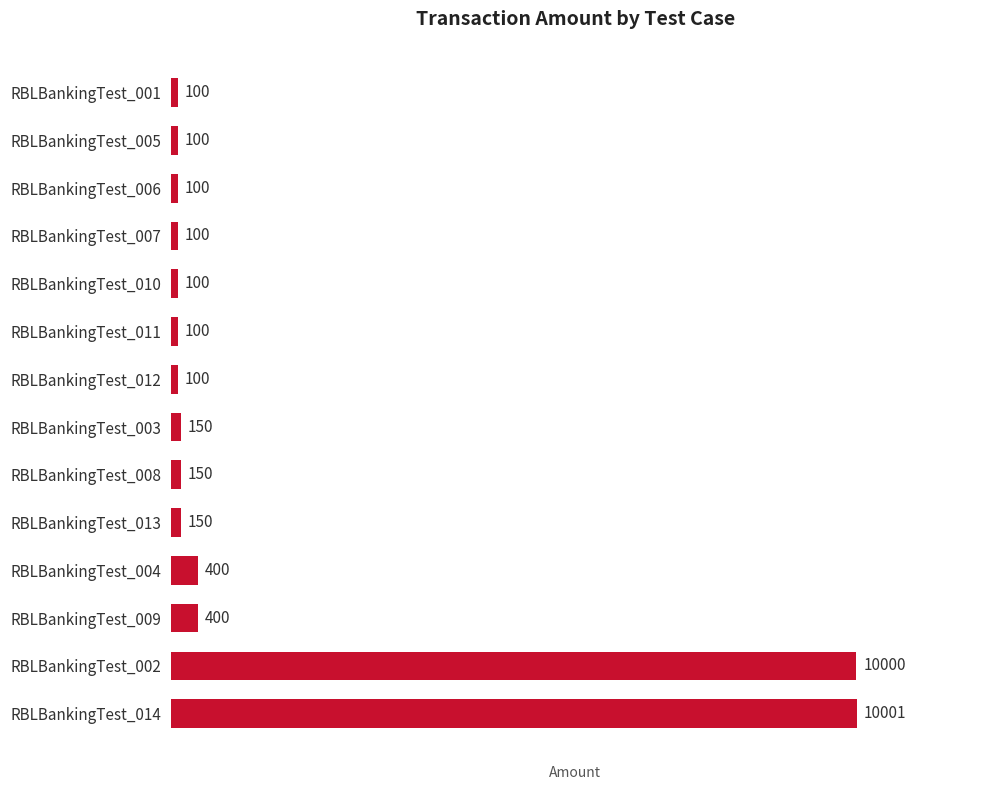

What is the difference between the maximum and minimum values?

9901